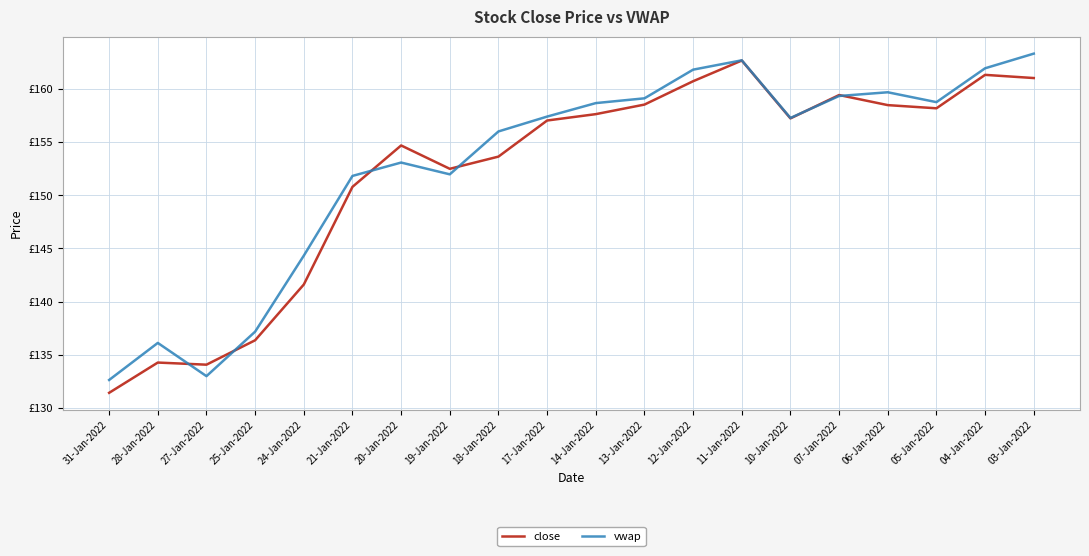

After their last crossing, which series has the higher values: close or vwap?

vwap